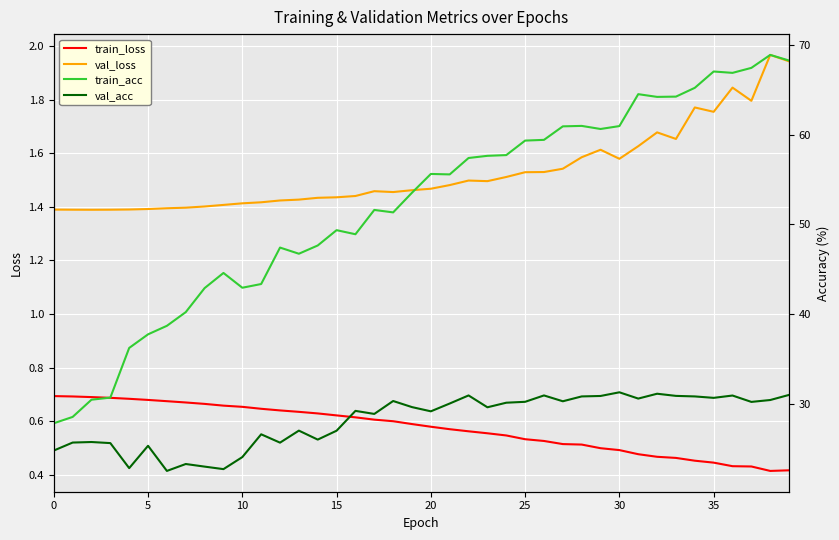

List the series in order of their peak value, lowest first.

train_loss, val_loss, val_acc, train_acc